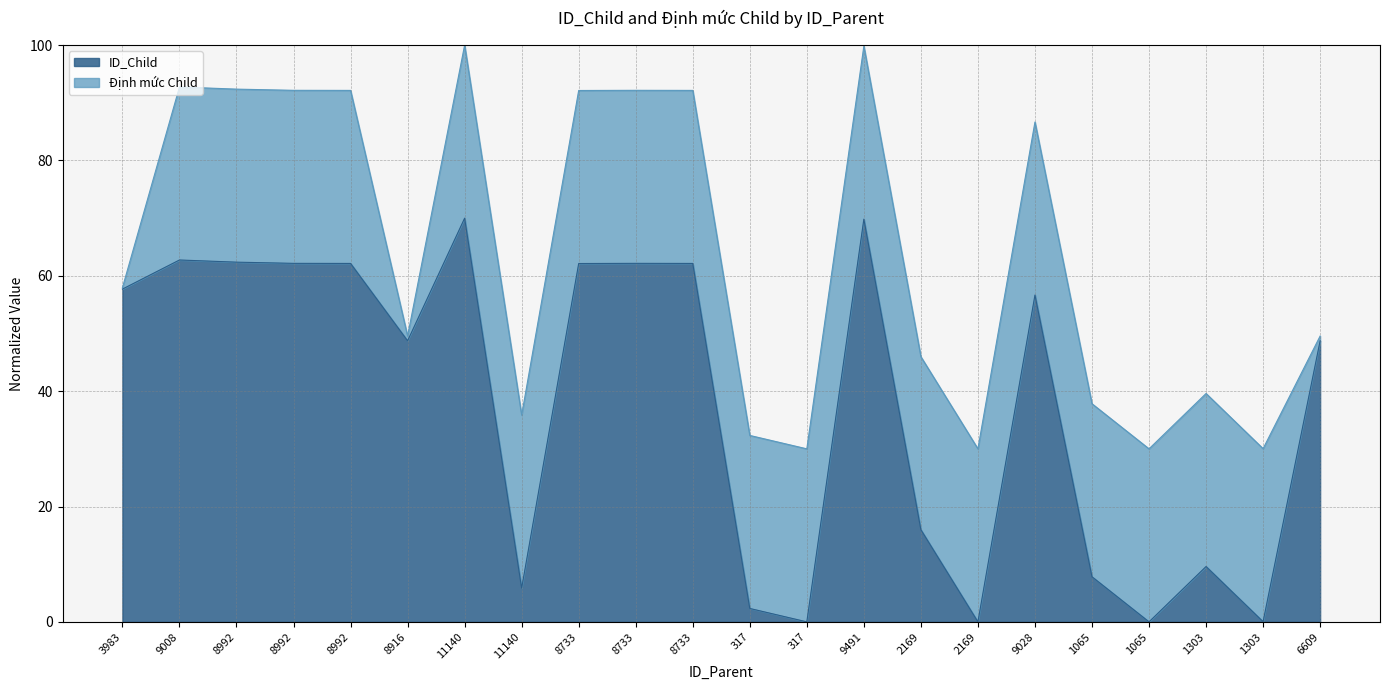

The value at 8992 is 62.2. True or false?

True